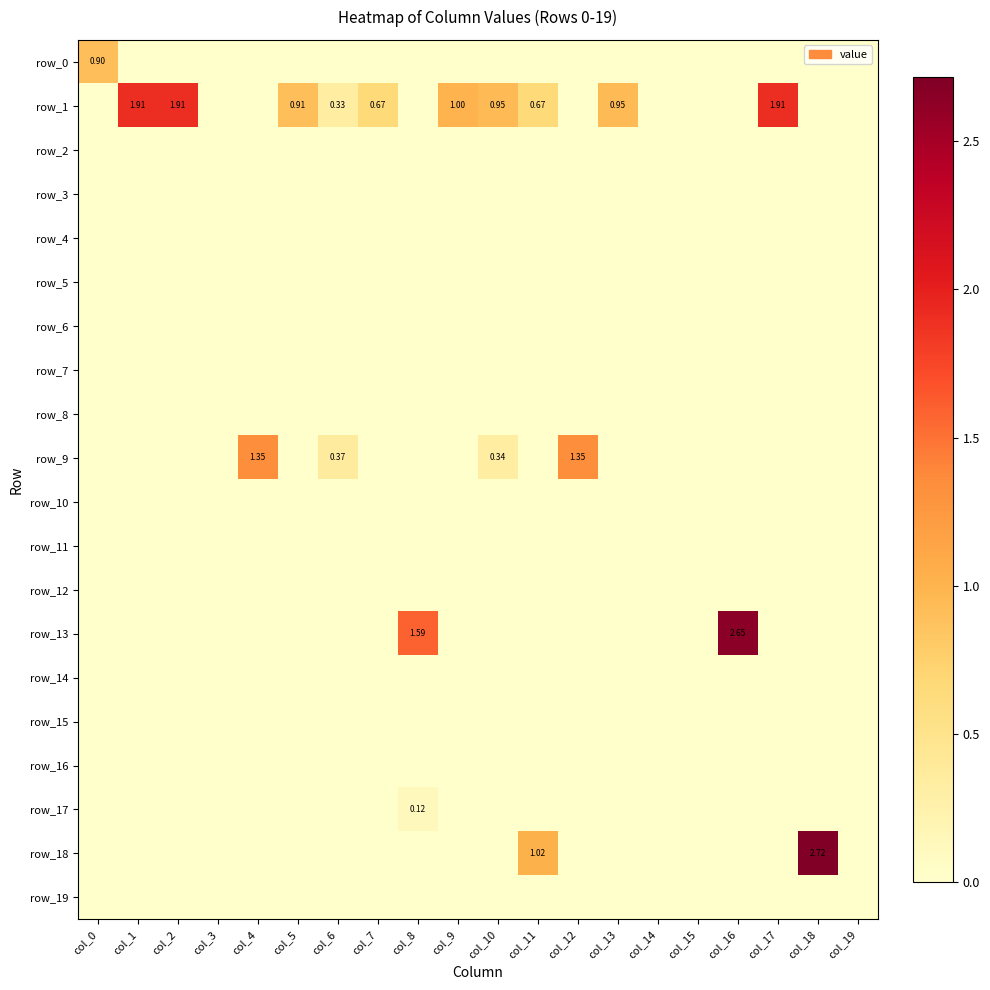

Which has a higher value, col_14 or col_19?

col_14